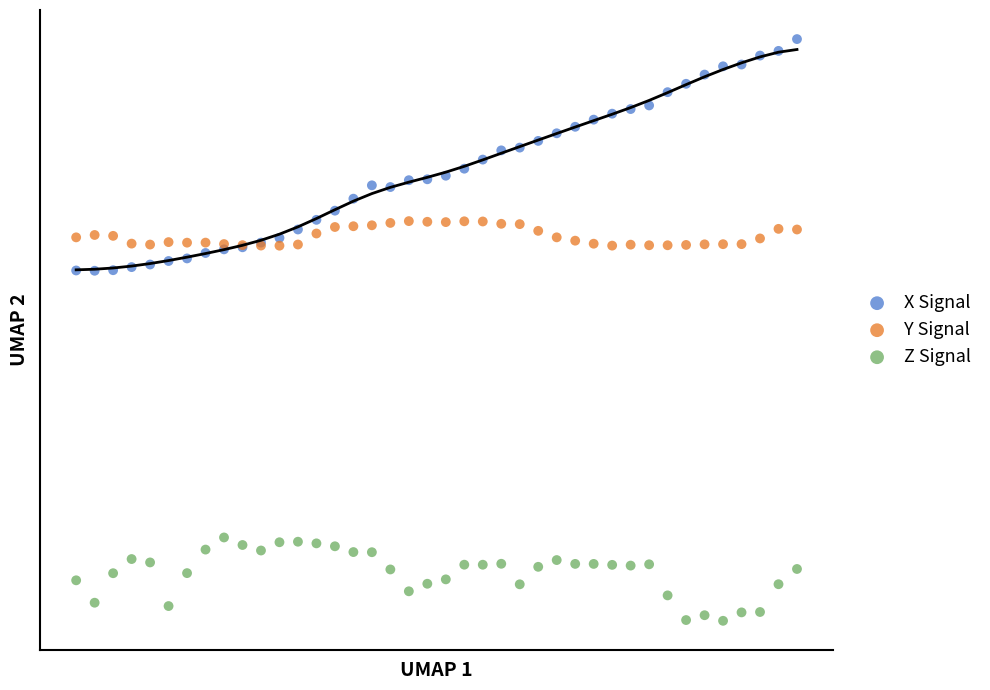

What are all the series names shown in the legend?

X Signal, Y Signal, Z Signal